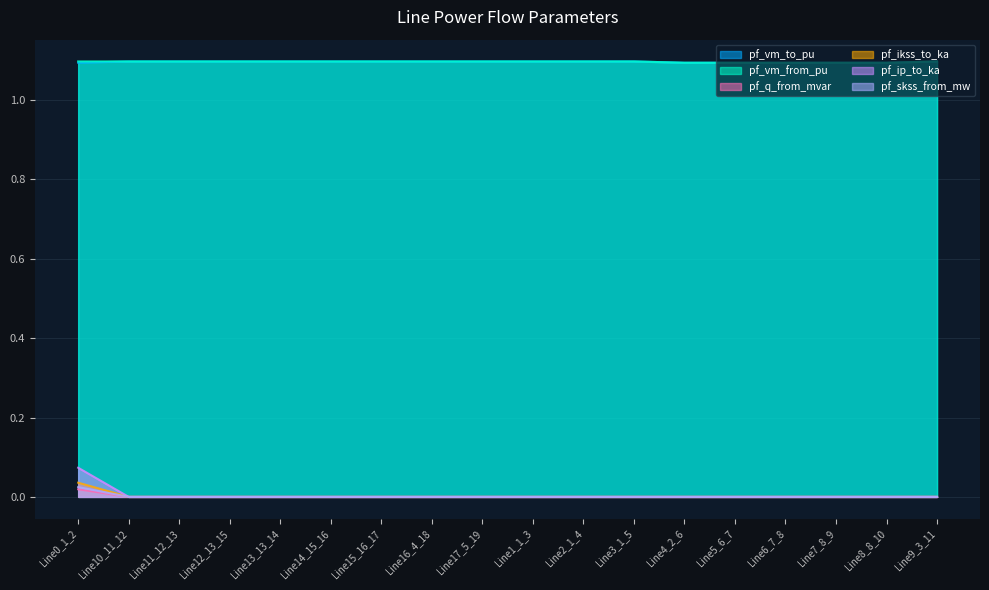

Where is pf_vm_to_pu nearest to the value 1?

Line7_8_9